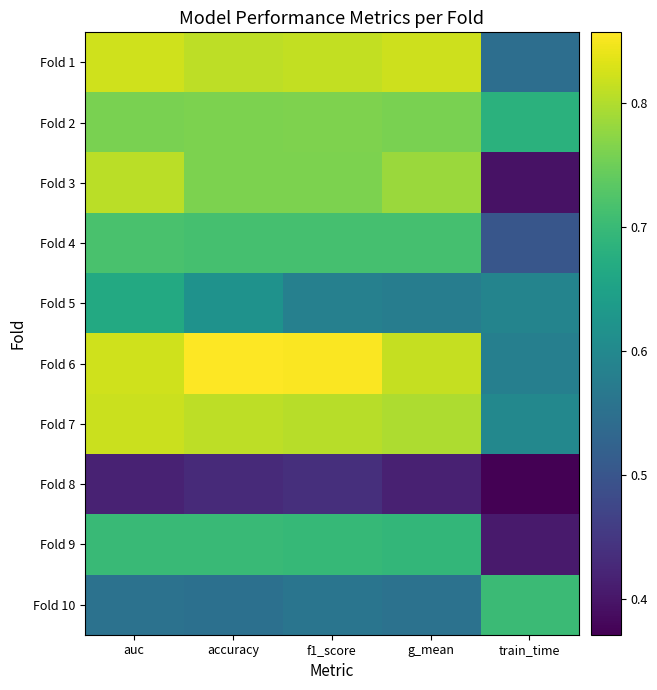

Which series has the largest total across all categories?

Fold 6